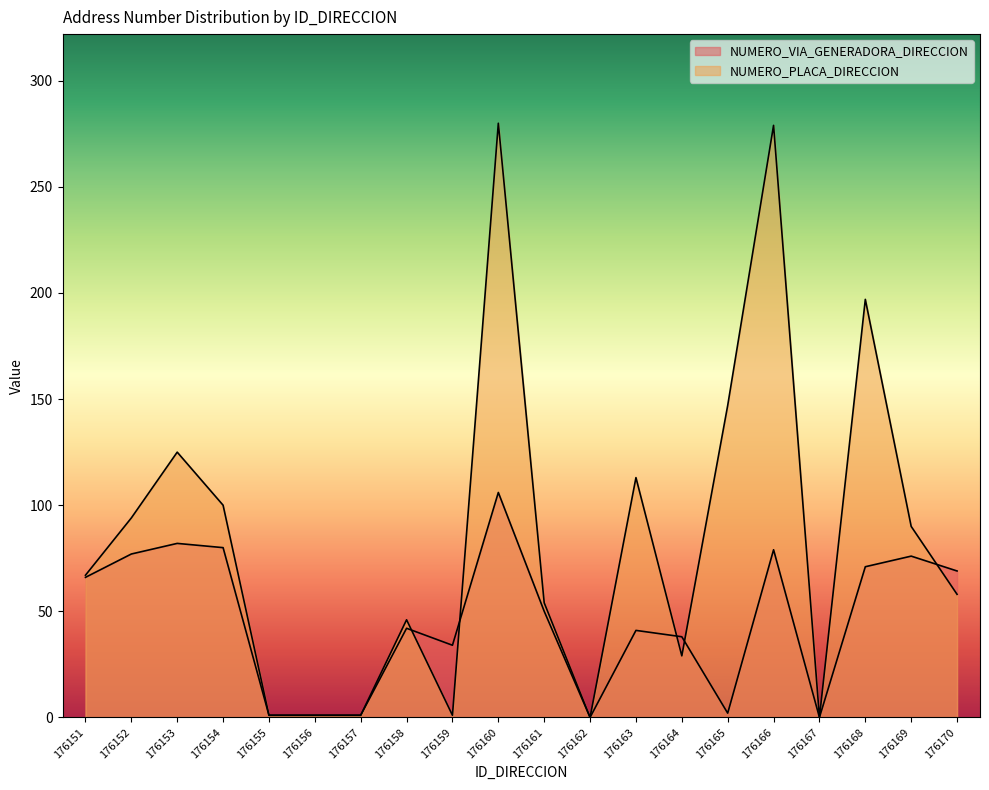

What is the value of the NUMERO_VIA_GENERADORA_DIRECCION point at the 14th from the left?

38